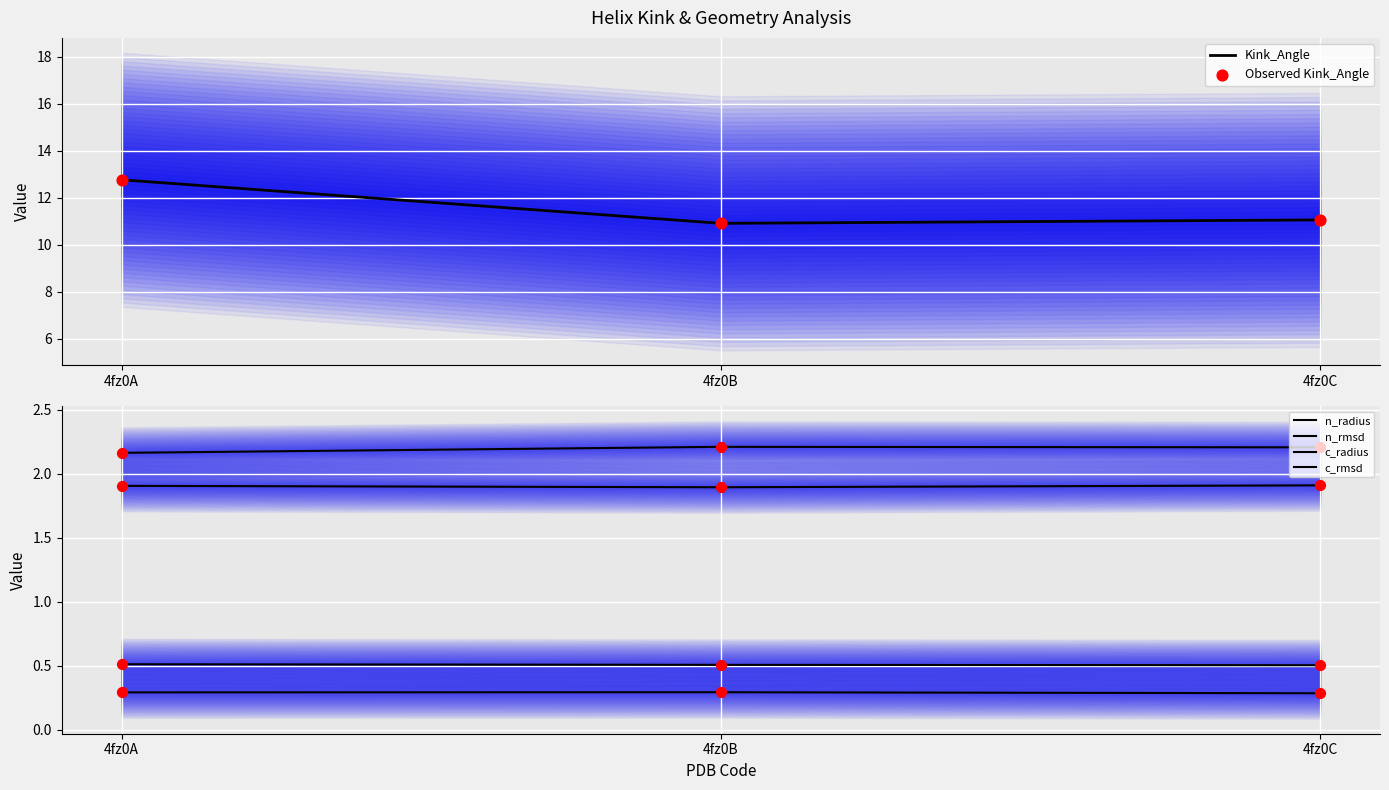

Which series reaches the maximum Y coordinate?

Kink_Angle